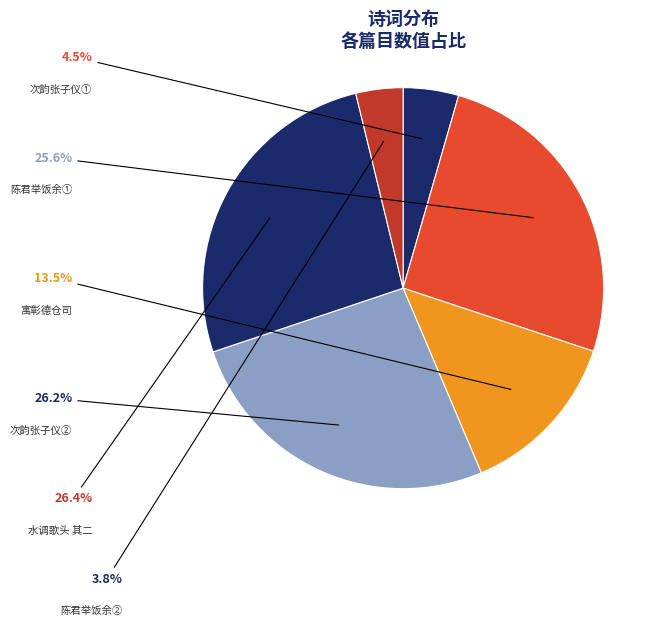

Count the number of slices in the pie.

6